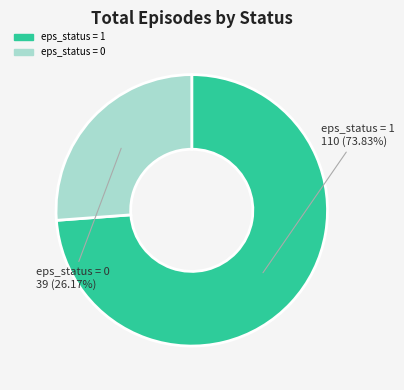

Which category accounts for the majority?

eps_status = 1